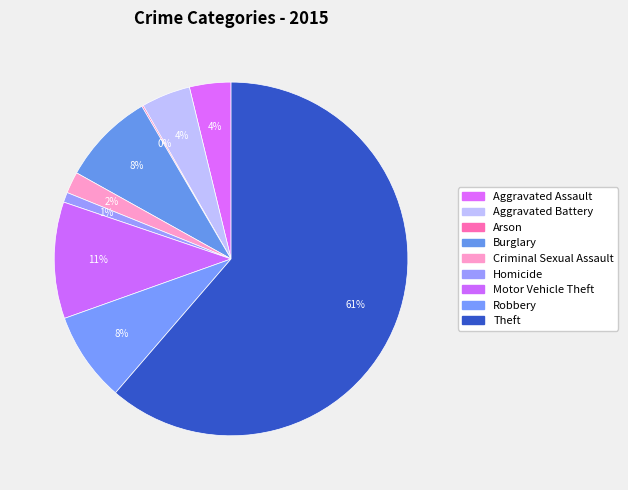

Which category has the smallest portion of the pie?

Arson